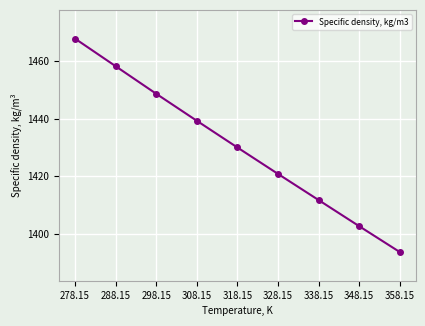

What is the change in value from 298.15 to 358.15?

-55.1